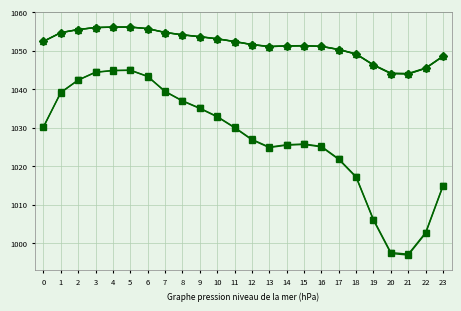

Is this an area chart (filled region under the line)?

No